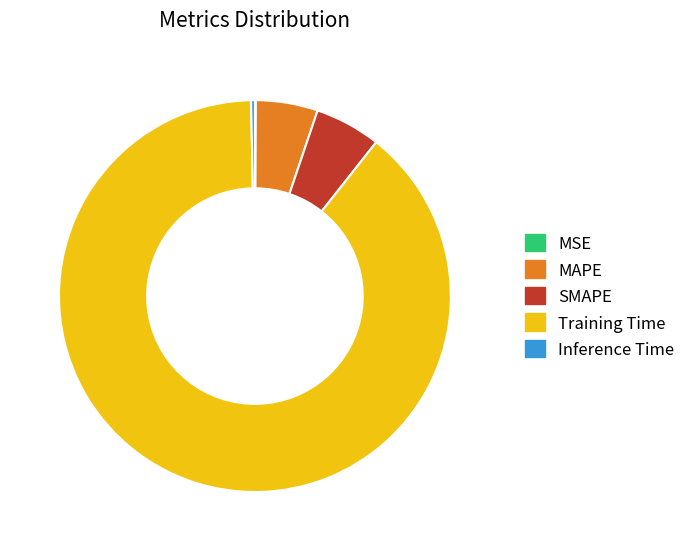

Is the sum of MAPE and SMAPE greater than half?

No